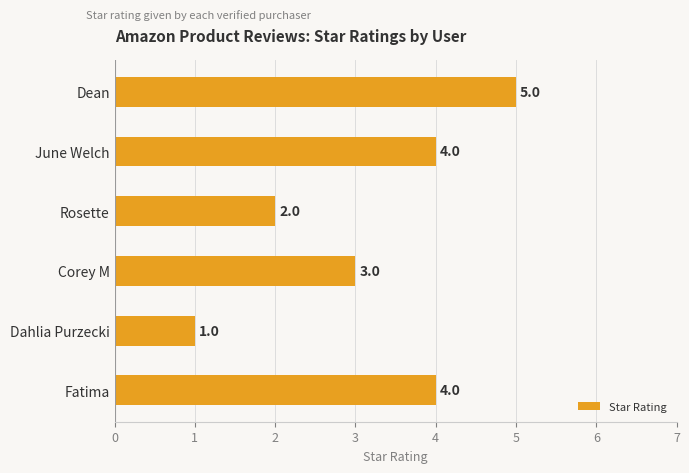

What is the minimum value shown in the chart?

1